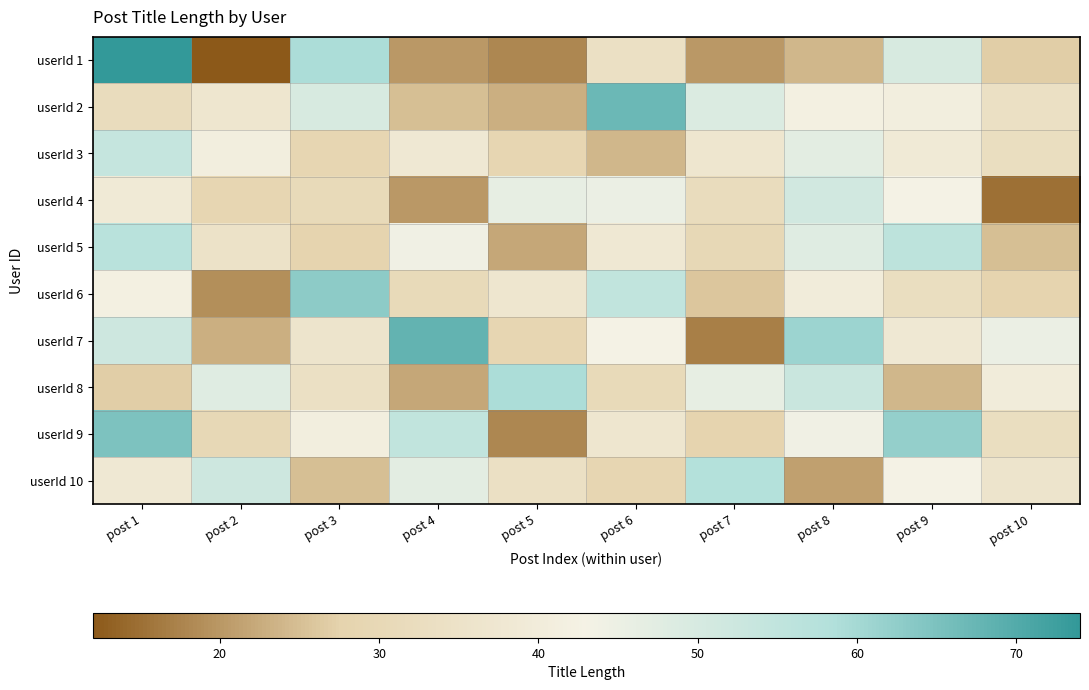

At how many categories does at least one series exceed 31?

10